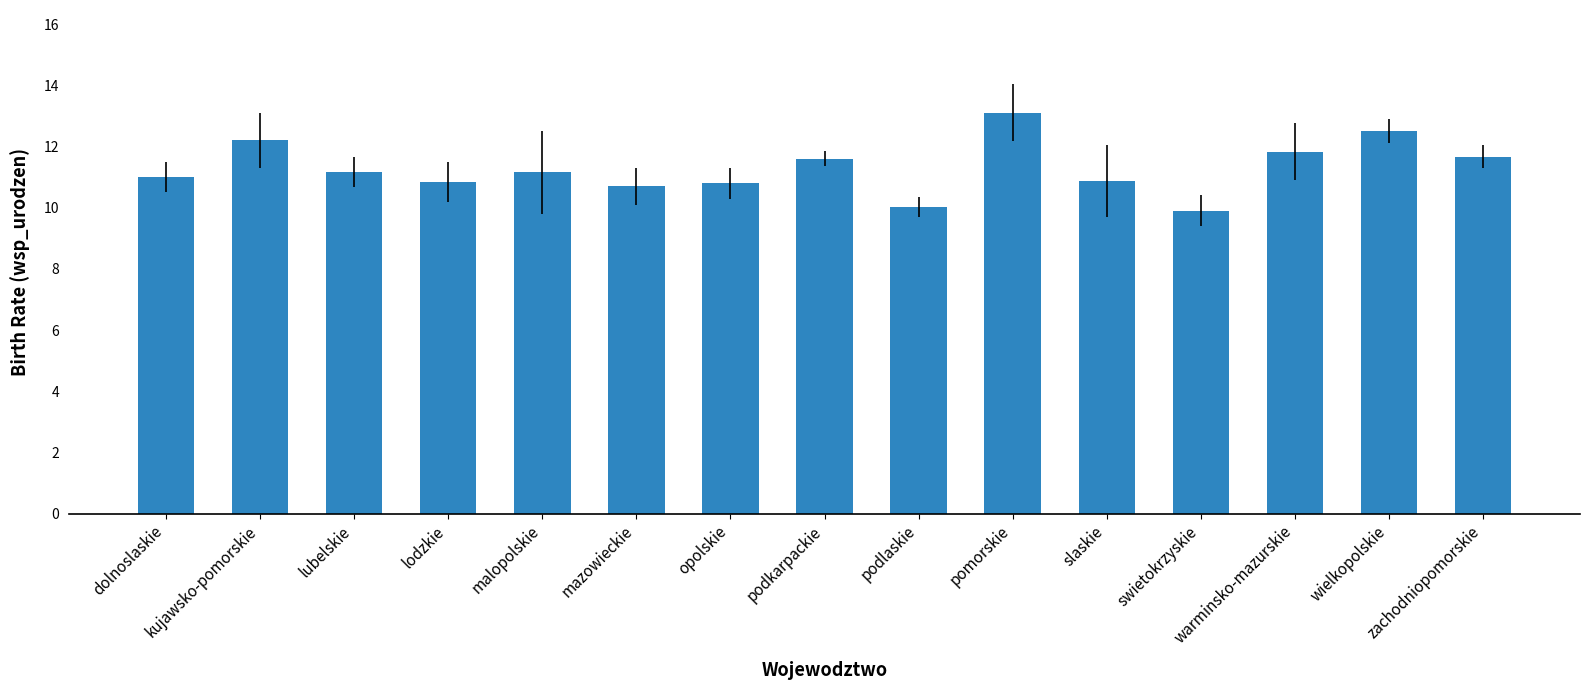

Read the value at zachodniopomorskie.

11.7